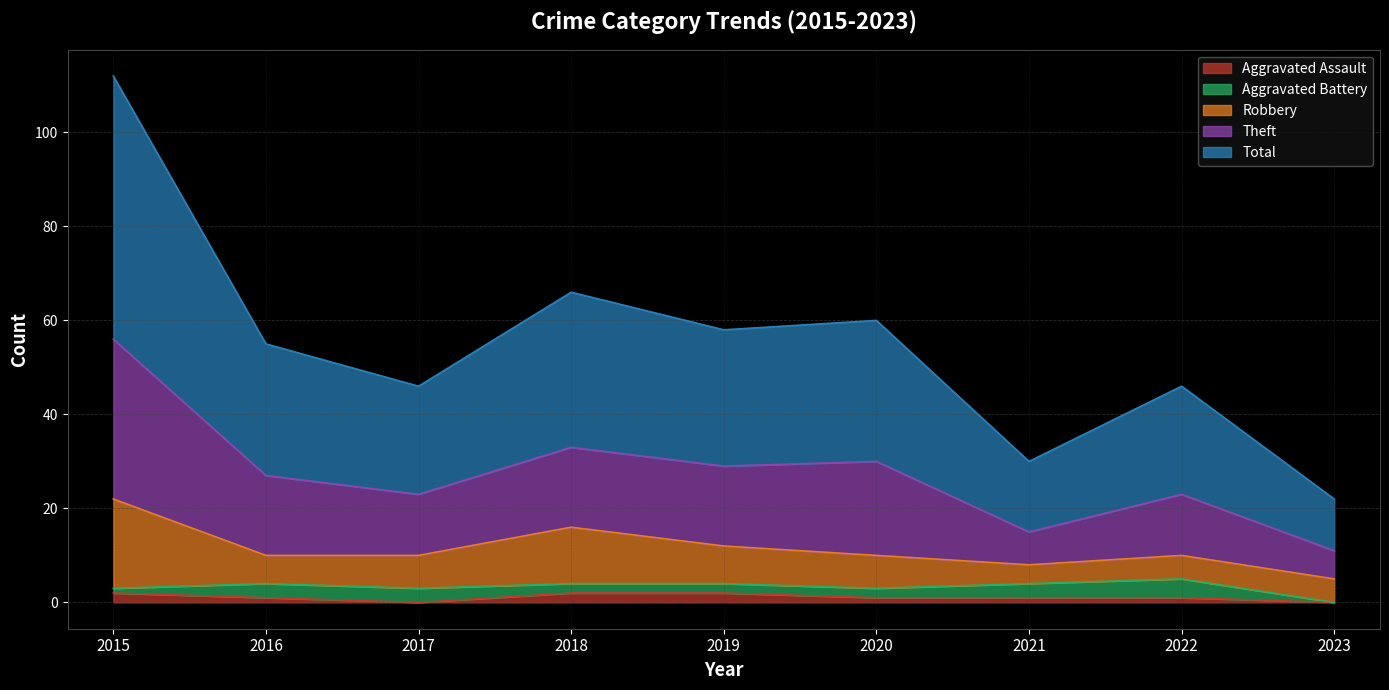

Where does the Total series first go above 27?

2015